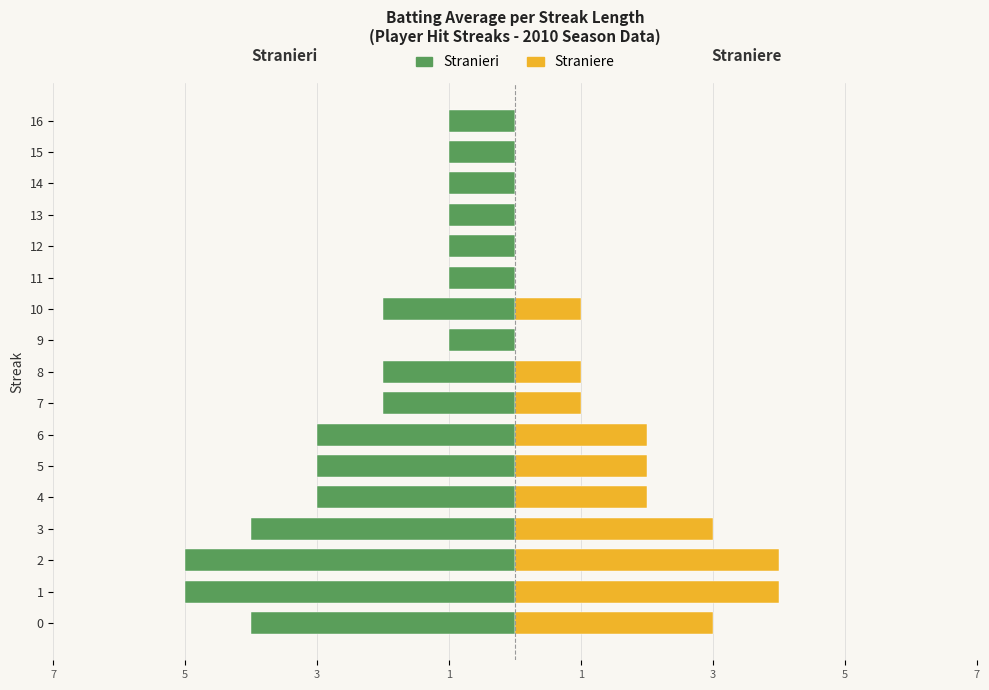

Read the Stranieri value at 11.

-1